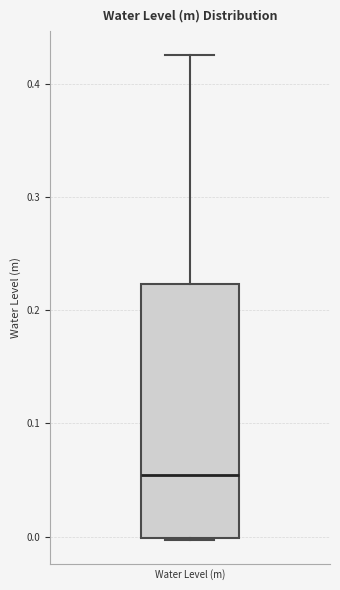

Where does the upper whisker of the box for Water Level (m) end on the y-axis? The values are not printed on the chart, so give them approximately, as read against the axis.

0.43